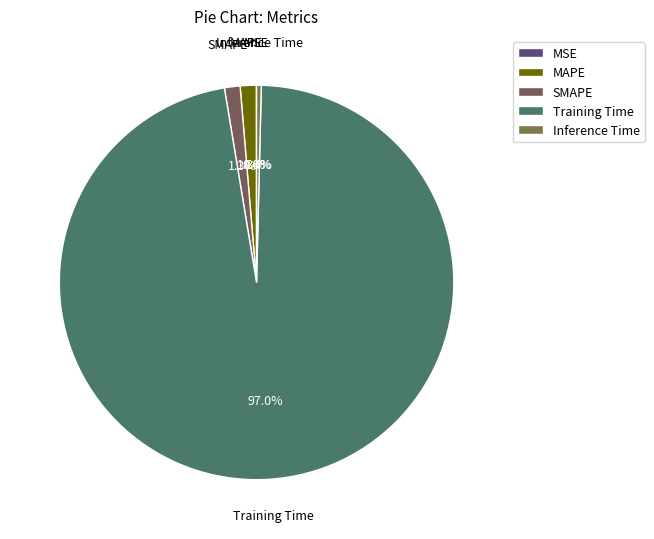

True or false: Inference Time accounts for 0% of the total.

True